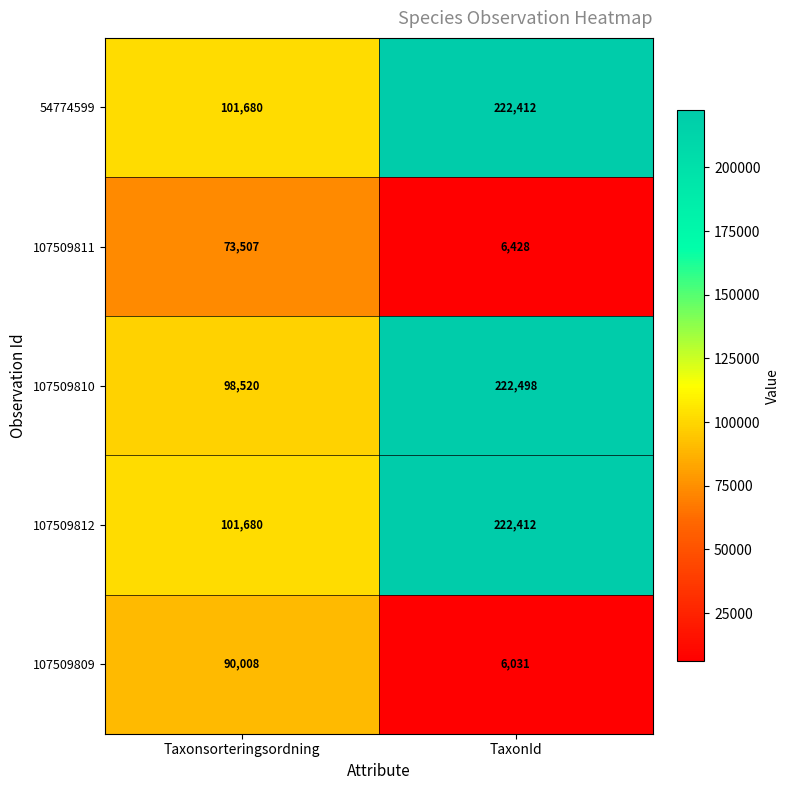

At how many categories does at least one series exceed 138493?

1